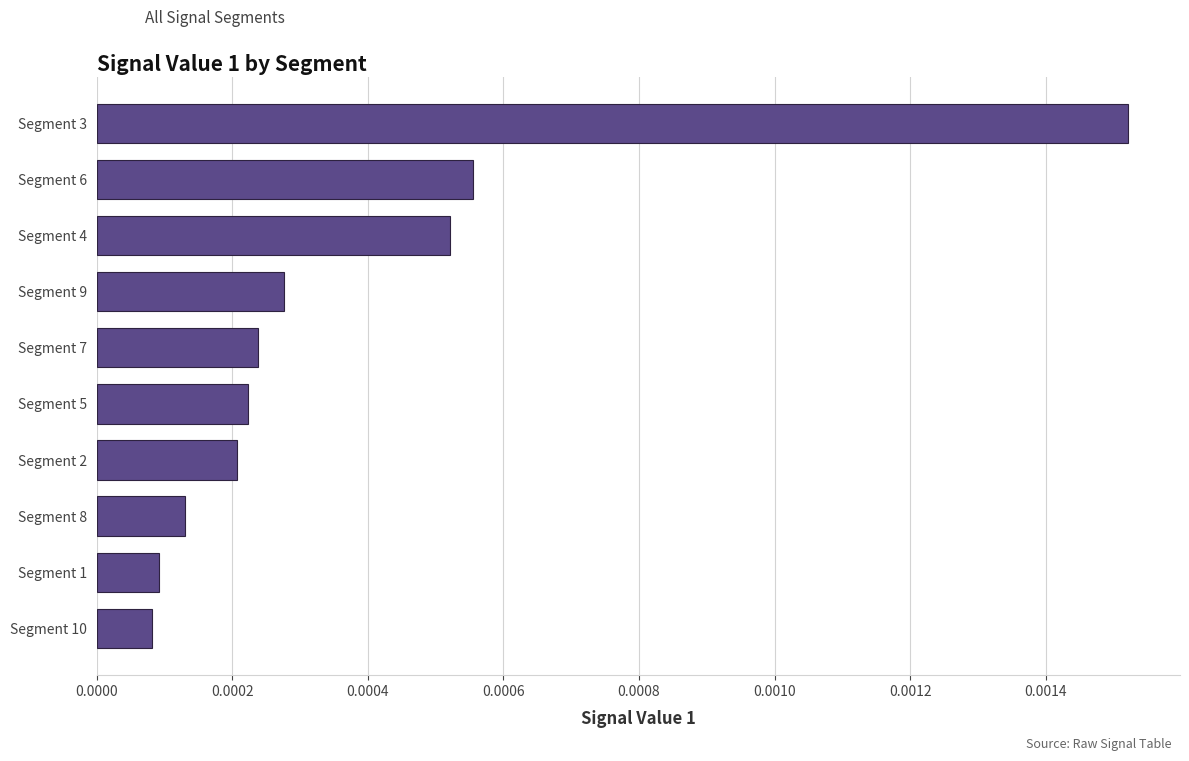

Which has a higher value, Segment 6 or Segment 7?

Segment 6